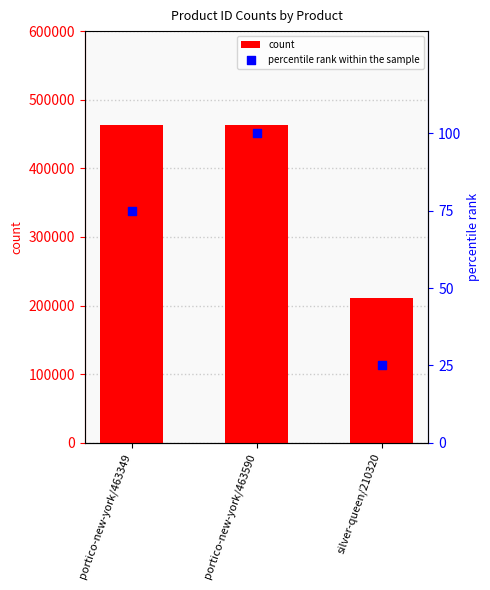

Which series contains the highest Y value?

count